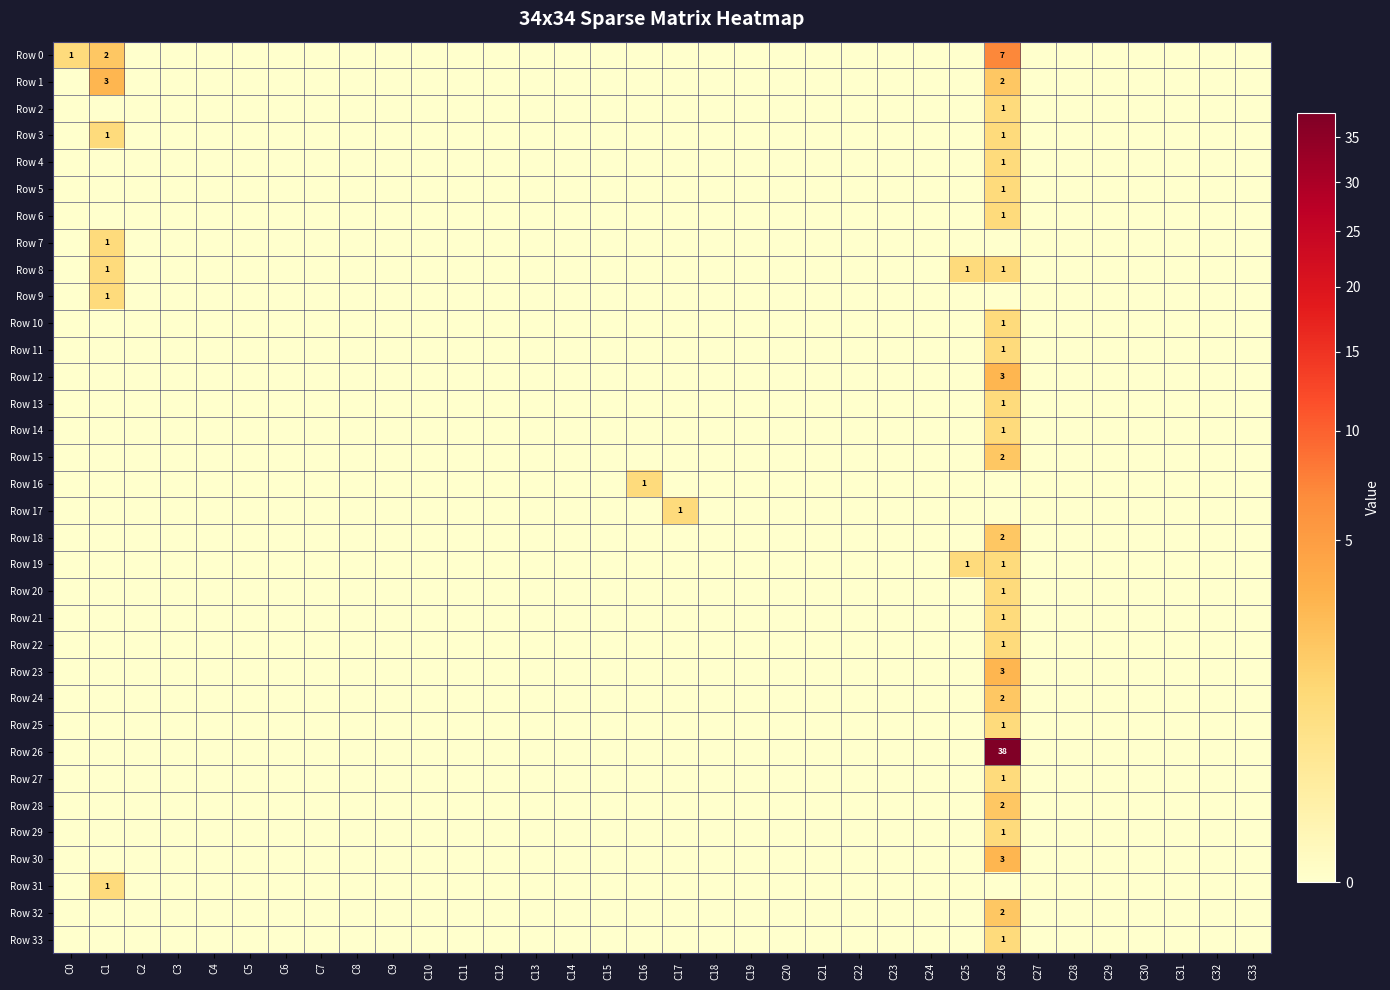

List the labels in order of Row 15 value, smallest first.

C0, C1, C2, C3, C4, C5, C6, C7, C8, C9, C10, C11, C12, C13, C14, C15, C16, C17, C18, C19, C20, C21, C22, C23, C24, C25, C27, C28, C29, C30, C31, C32, C33, C26